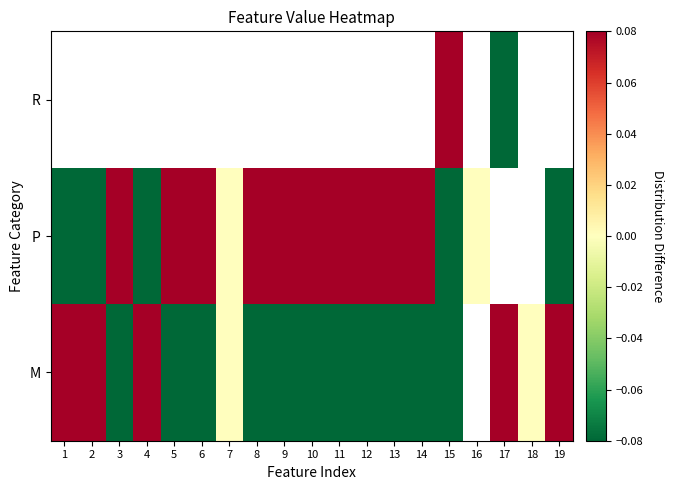

What is the difference between the highest and lowest values at 17?

0.4